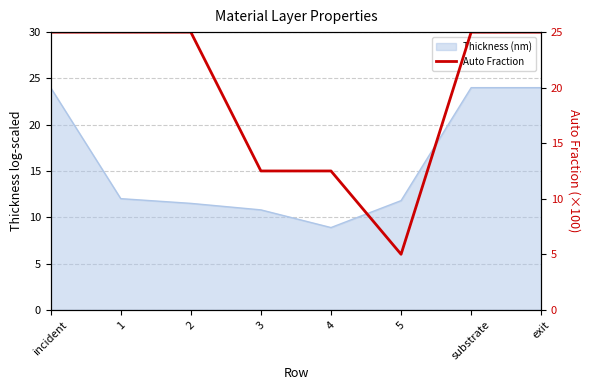

Which category has the highest value across all series?

incident